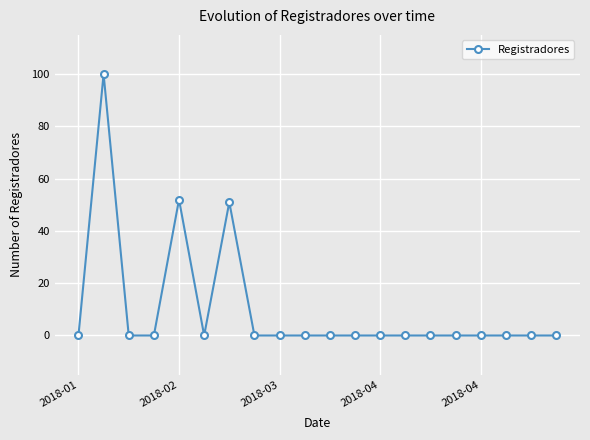

True or false: there are more than 2 points higher than both neighbors.

True